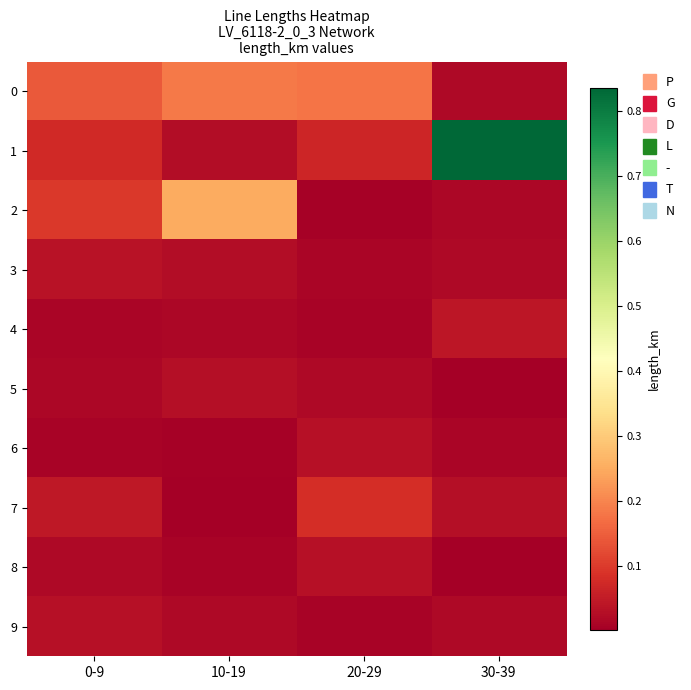

What is the total value across all series at 10-19?

0.6